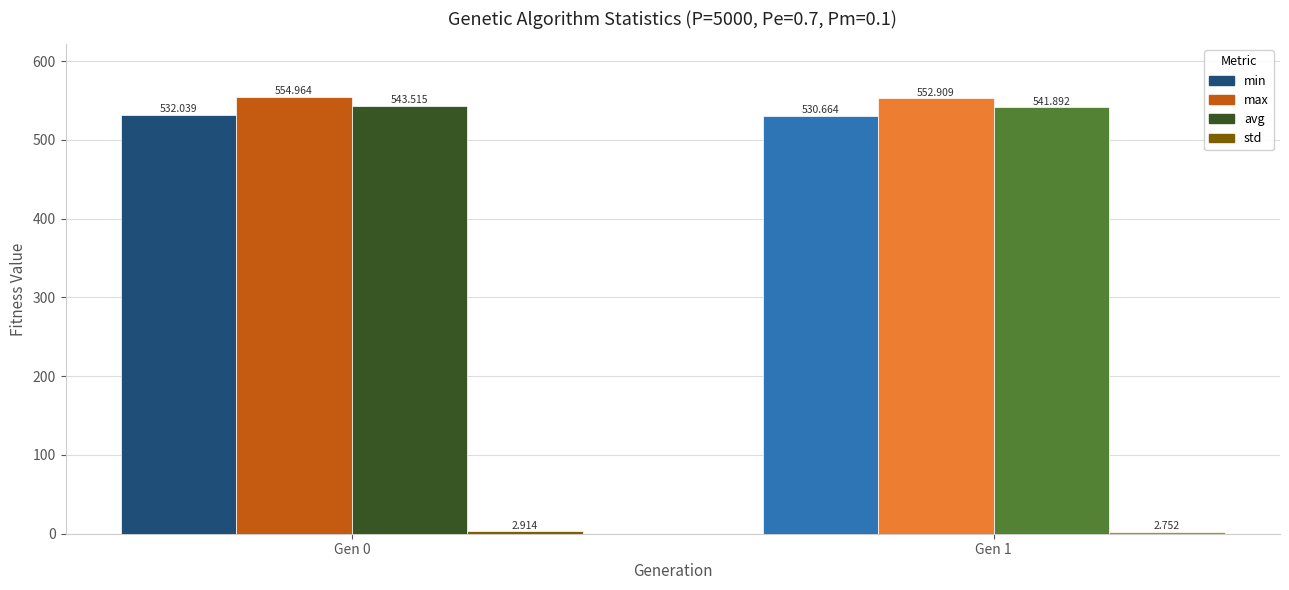

The min series shows 234.6 at Gen 0. True or false?

False